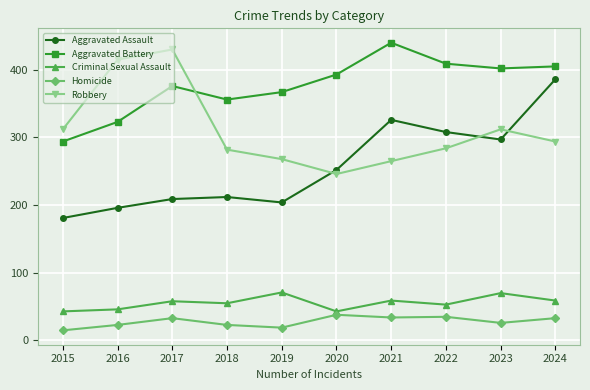

The Homicide series shows 23 at 2016. True or false?

True